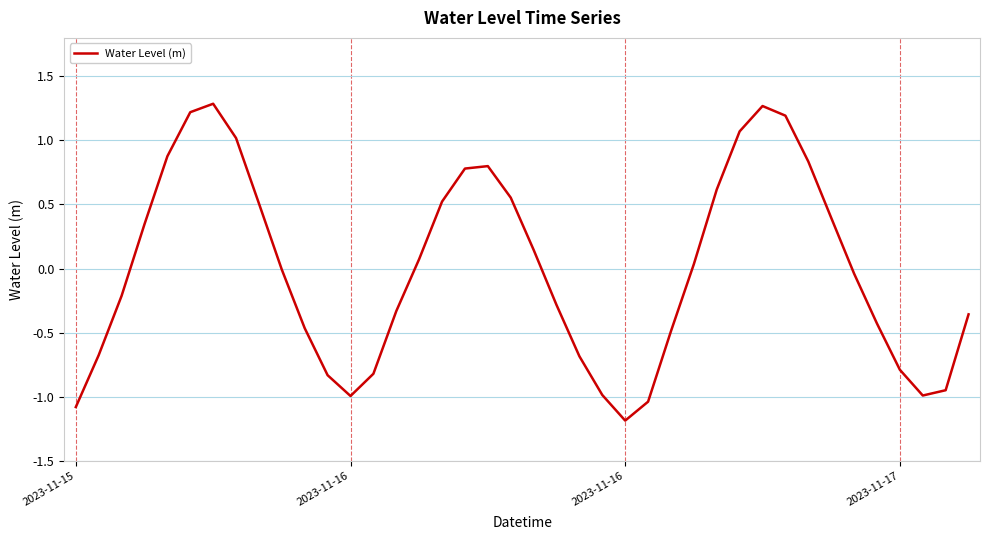

What is the difference between the maximum and minimum values?

2.5